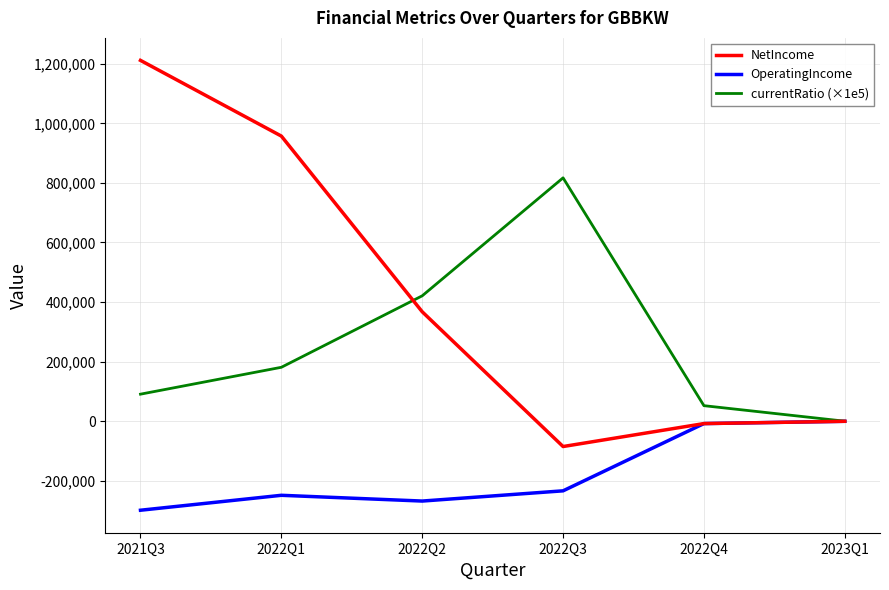

What are all the series names shown in the legend?

NetIncome, OperatingIncome, currentRatio (×1e5)